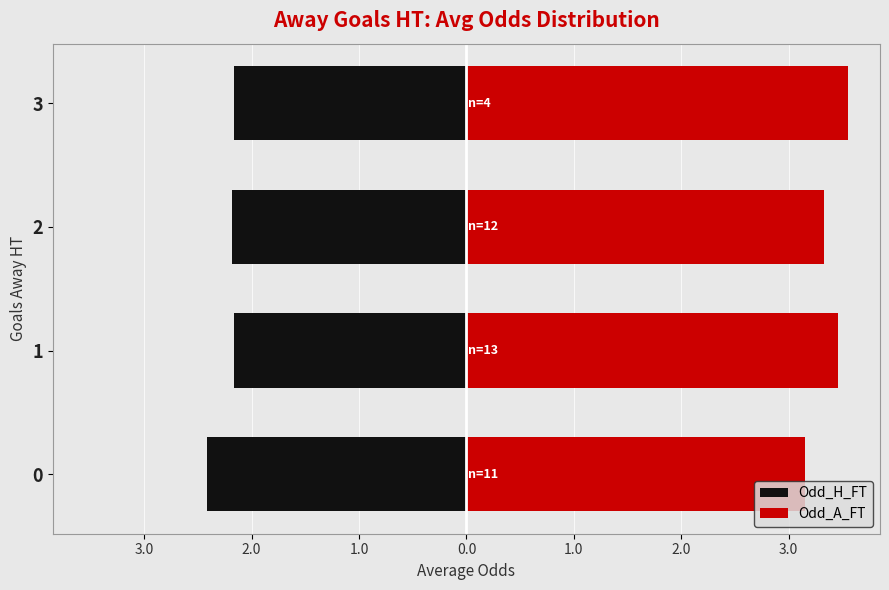

What is the difference between the Odd_A_FT values at 3 and 1?

0.1